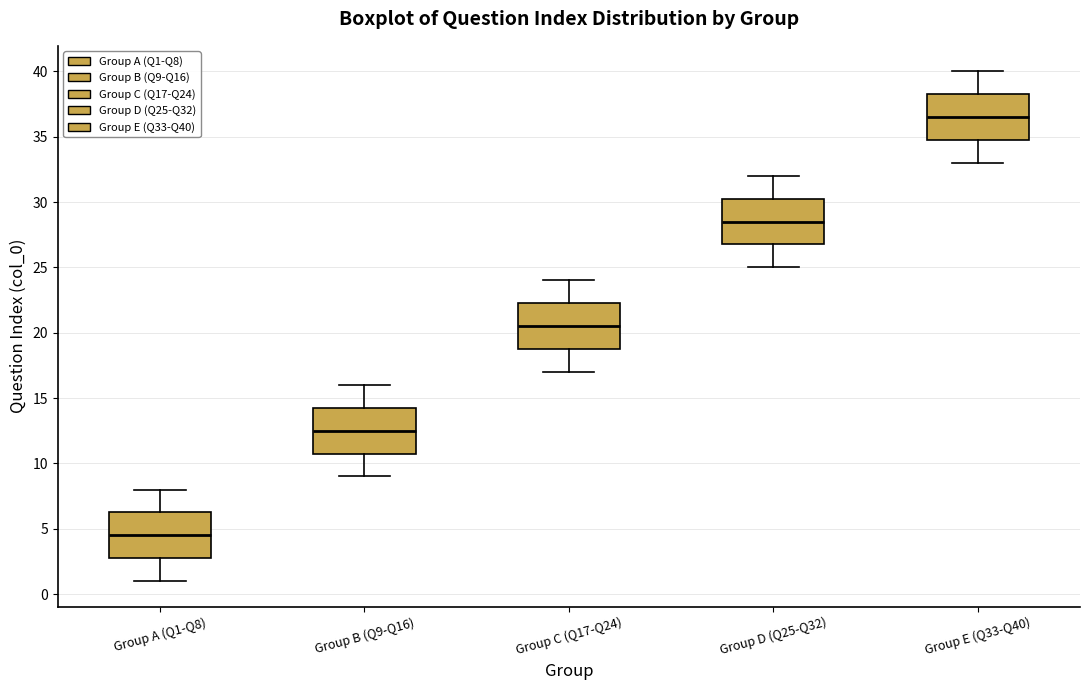

Reading left to right, transcribe this box plot: for each box, give where its median line is, the range the box spans, and where its two whiskers end, as read against the y-axis. The values are not printed on the chart, so give them approximately, as read against the axis.

Group A (Q1-Q8): median 4.5, box 3.0 to 6.5, whiskers 1.0 to 8.0
Group B (Q9-Q16): median 12.5, box 11.0 to 14.5, whiskers 9.0 to 16.0
Group C (Q17-Q24): median 20.5, box 19.0 to 22.5, whiskers 17.0 to 24.0
Group D (Q25-Q32): median 28.5, box 27.0 to 30.5, whiskers 25.0 to 32.0
Group E (Q33-Q40): median 36.5, box 35.0 to 38.5, whiskers 33.0 to 40.0